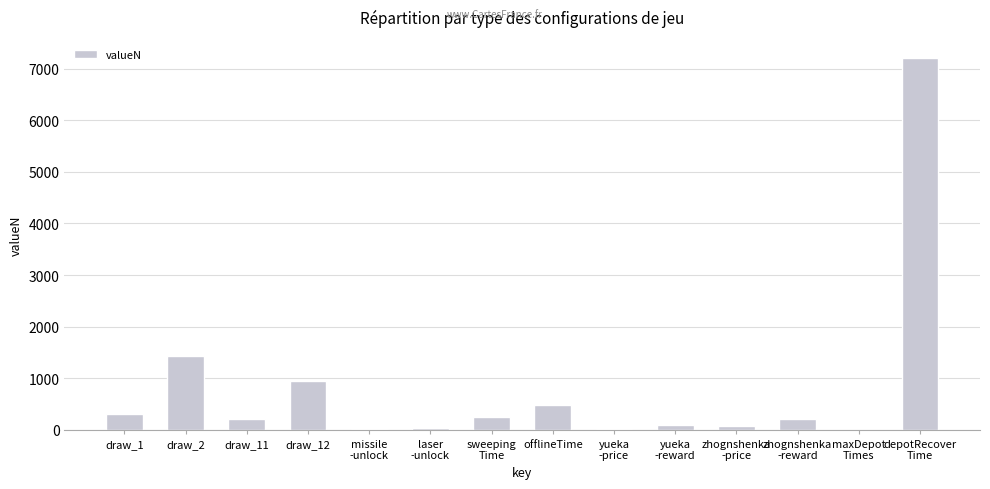

Are the bars horizontal?

No